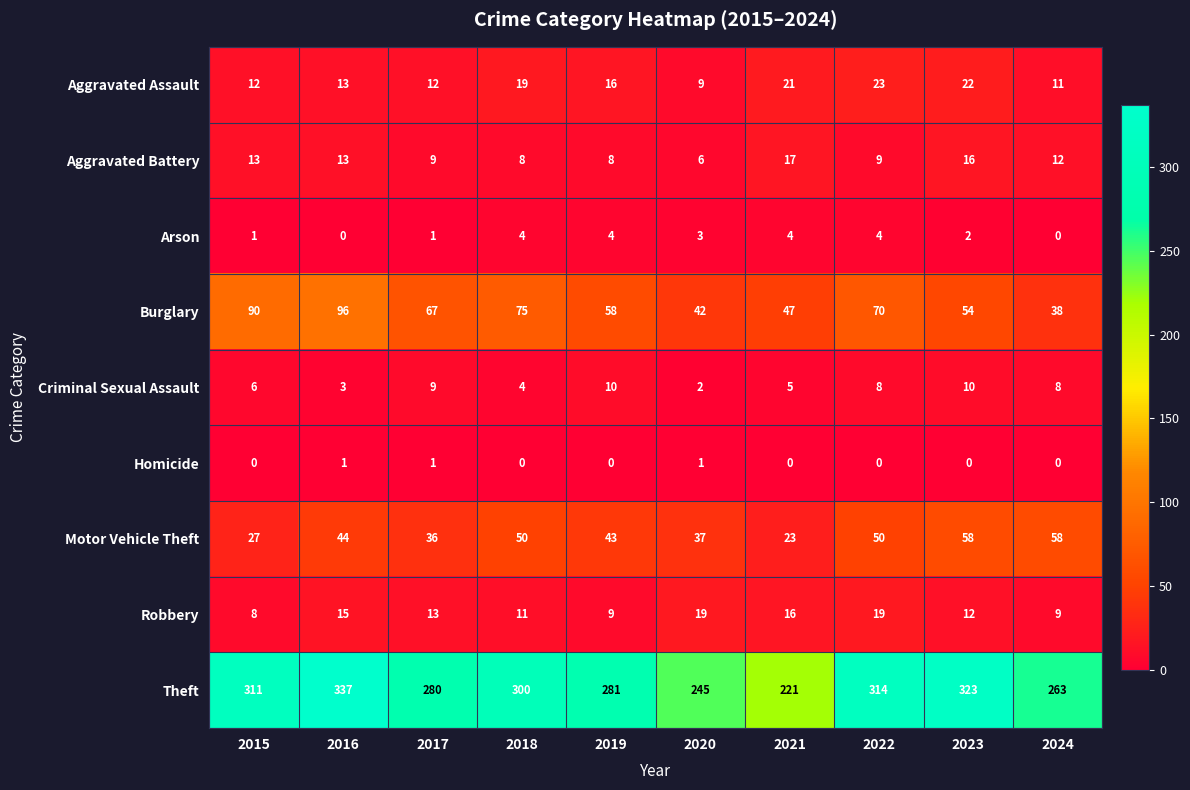

Which series has the widest spread of values?

Theft